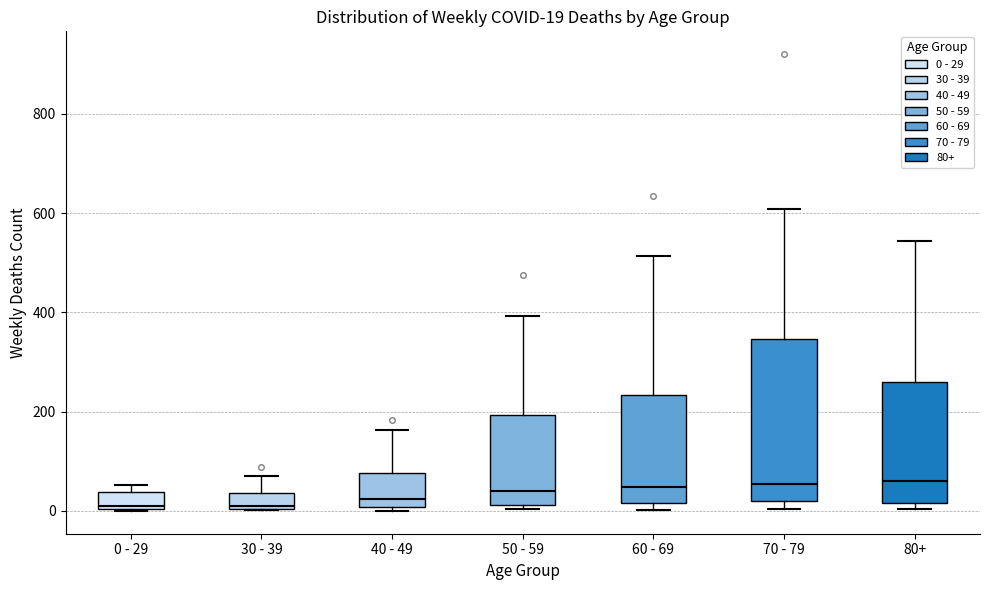

Comparing the boxes themselves (not the whiskers), which one is the tallest?

70 - 79